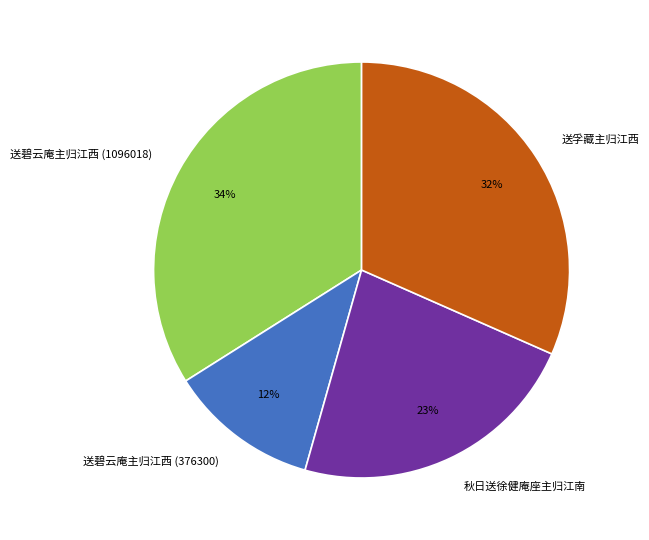

Does 送孚藏主归江西 account for over 50% of the chart?

No